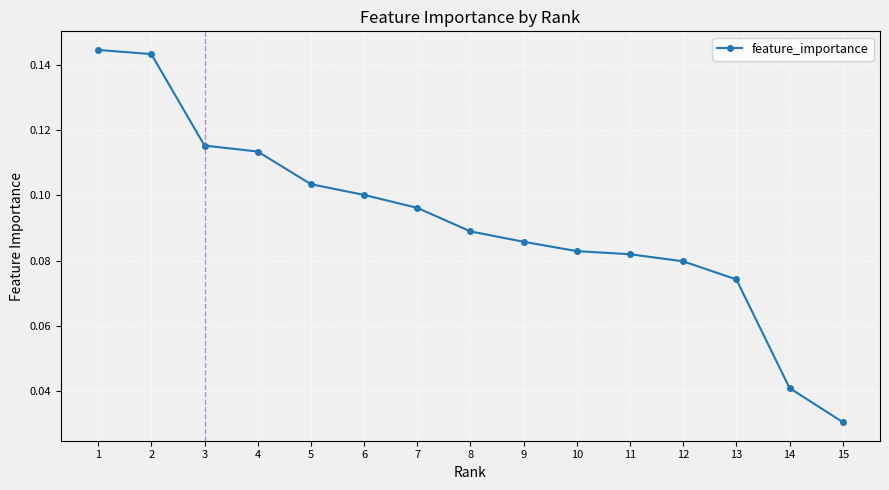

Where is the data nearest to the value 0?

15